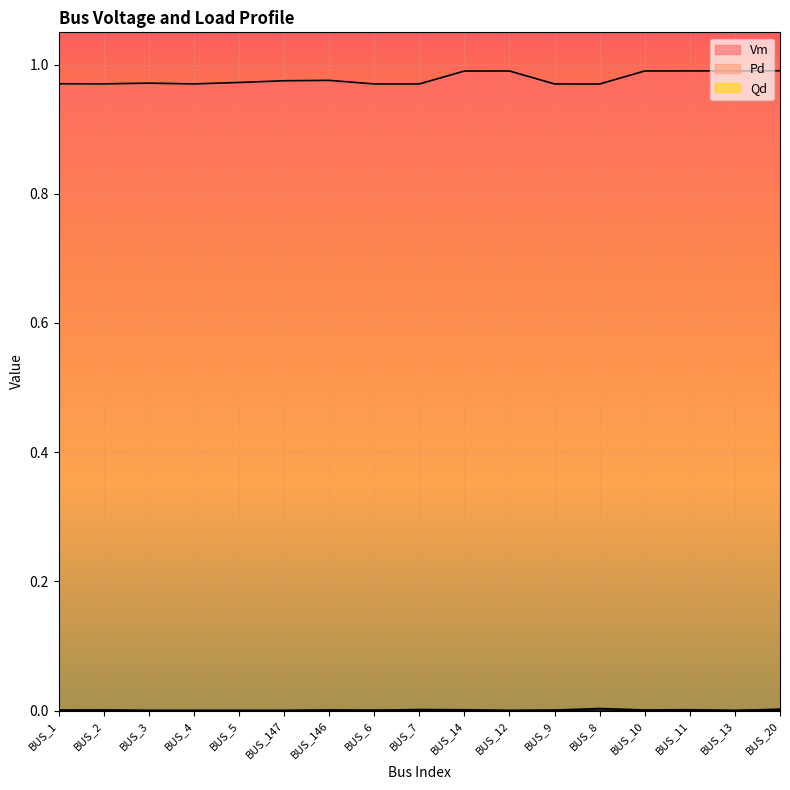

True or false: Qd and Vm intersect in this chart.

False